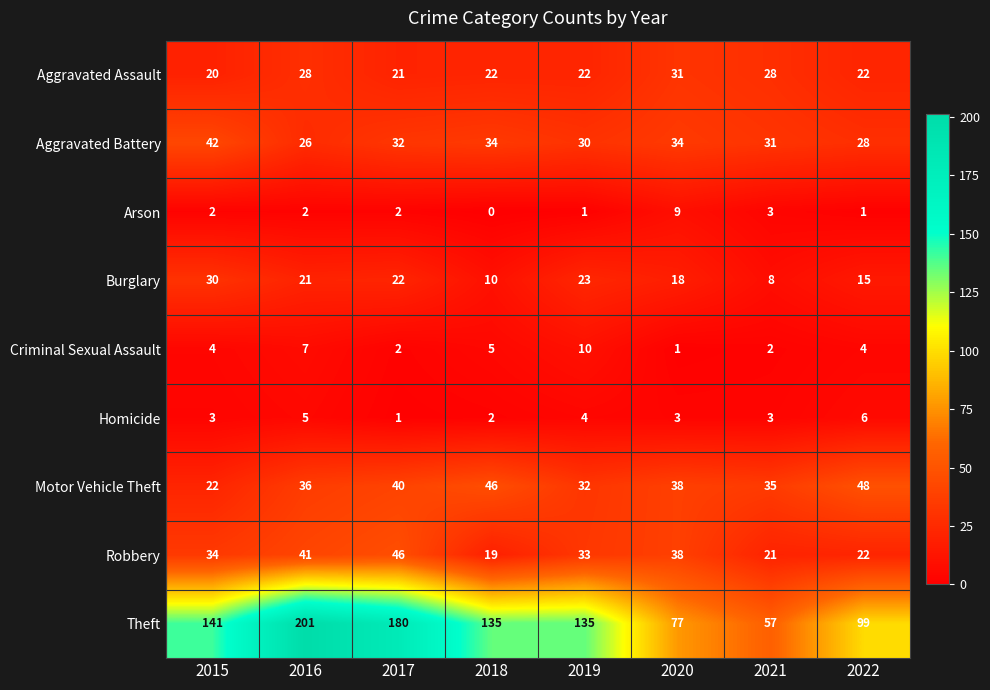

Which series has the largest range (max minus min)?

Theft